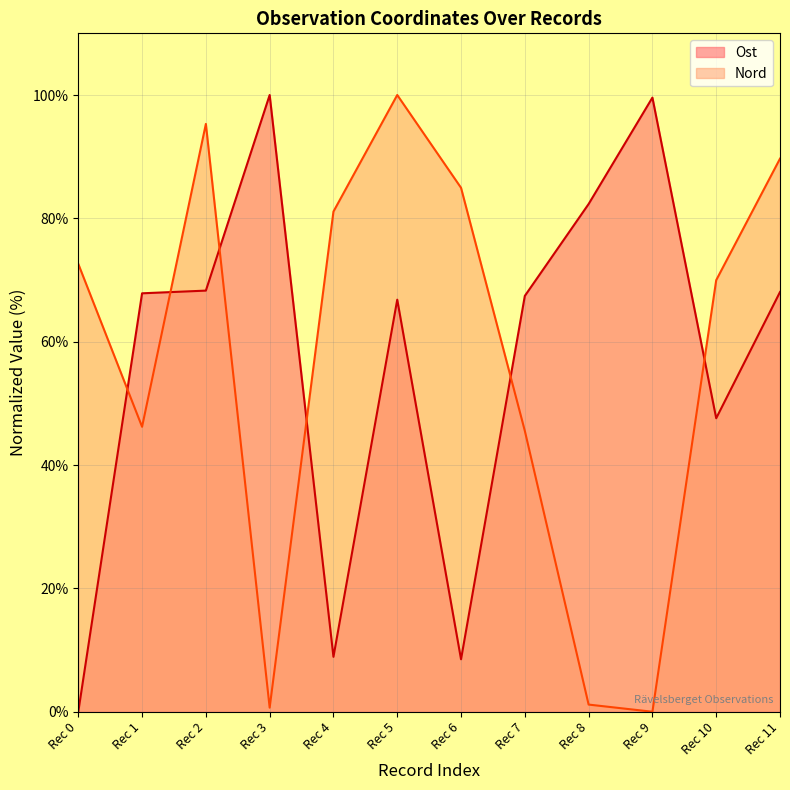

Reading left to right, what are all the values shown in this chart?

Ost: 0.0	67.8	68.3	100.0	8.9	66.8	8.5	67.4	82.3	99.6	47.6	68.1
Nord: 72.6	46.2	95.3	0.7	81.1	100.0	85.0	45.5	1.2	0.0	70.0	89.7